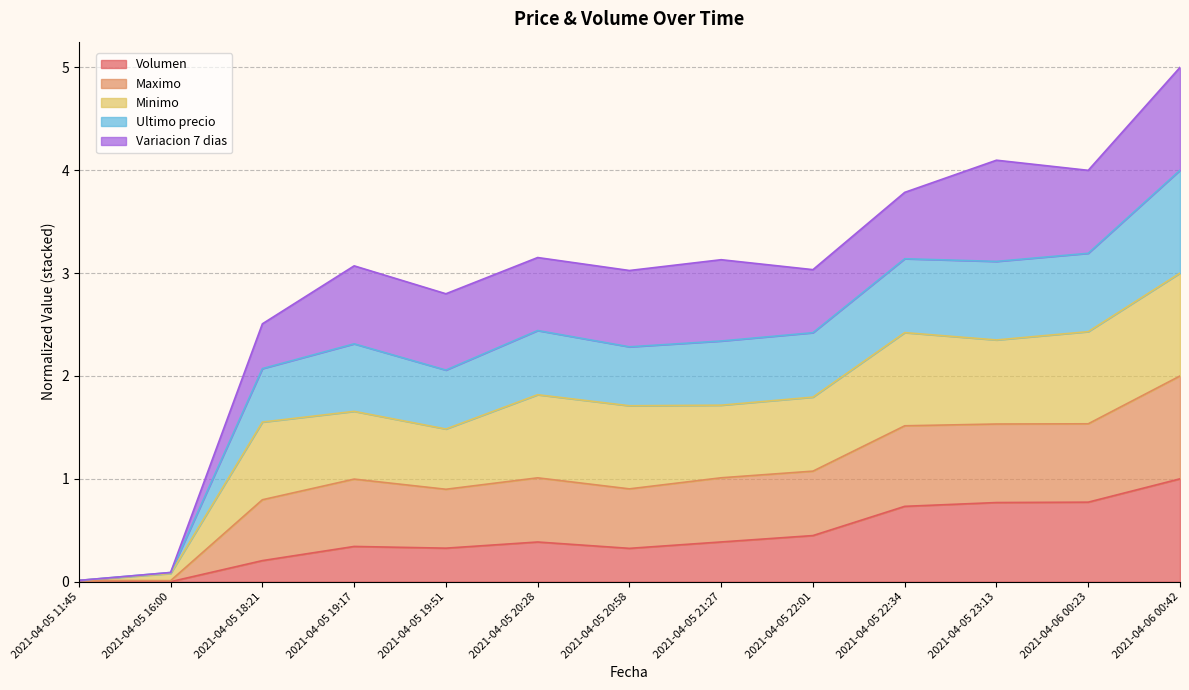

What is the highest value of the Volumen series?

1.0